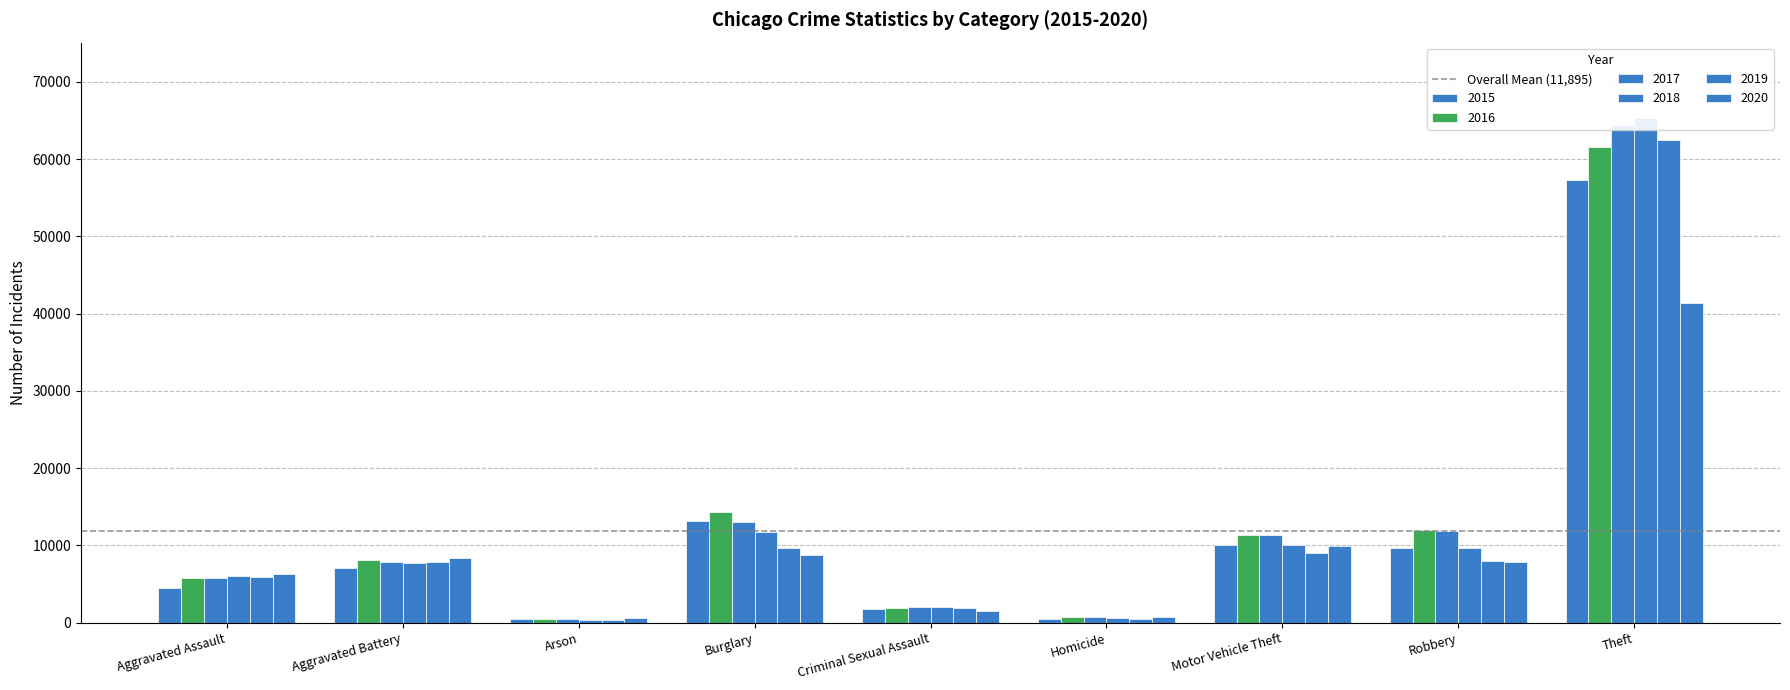

Reading right to left, transcribe all the data shown in this chart.

2015: 57352	9638	10068	496	1707	13184	448	7019	4480
2016: 61623	11960	11285	786	1864	14289	515	8085	5713
2017: 64386	11881	11380	672	1989	13001	444	7845	5793
2018: 65289	9681	9985	588	2046	11747	373	7735	6002
2019: 62498	7995	8978	499	1924	9638	376	7858	5841
2020: 41346	7855	9959	787	1500	8758	588	8320	6265